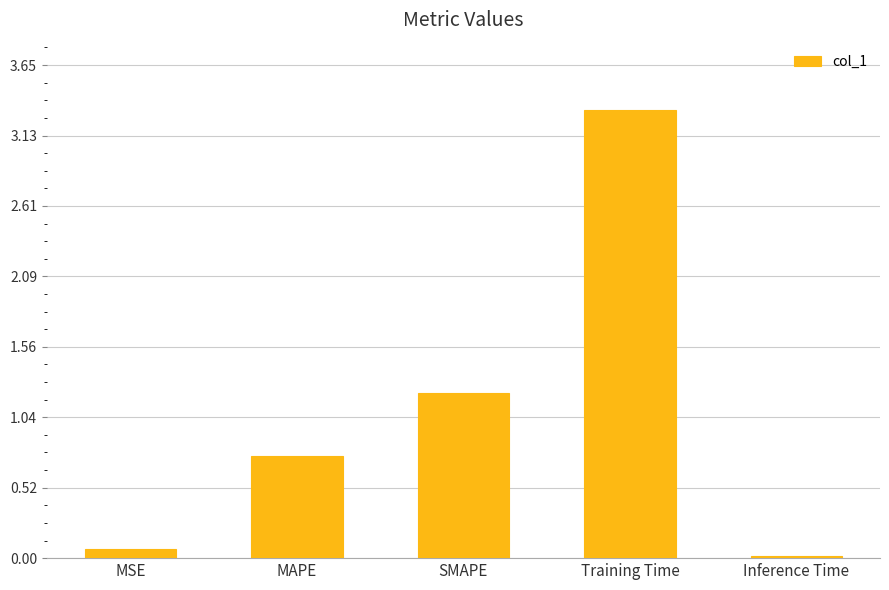

Is it true that the value at SMAPE is 1.2?

True